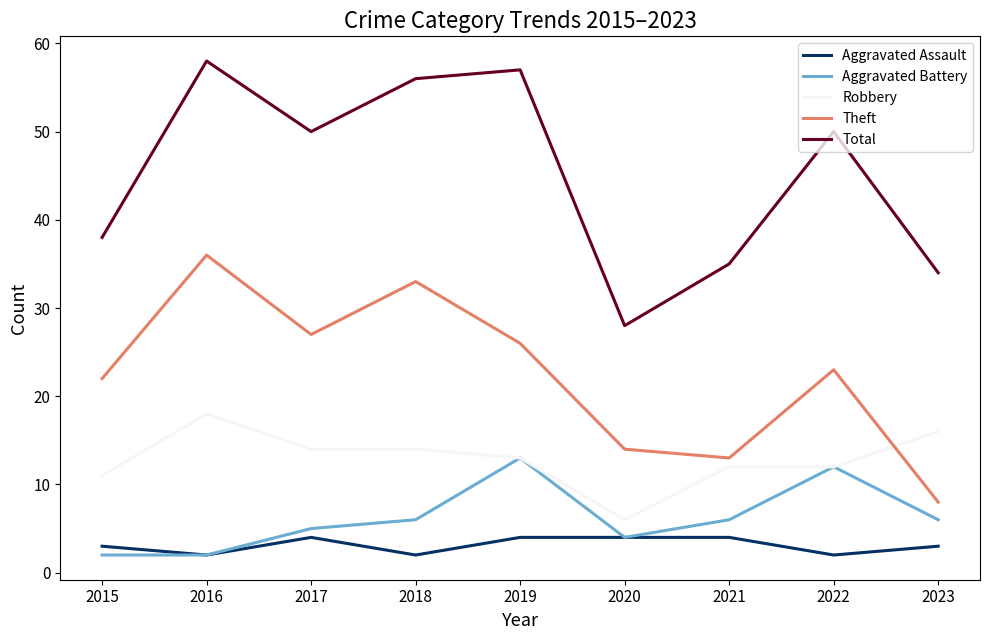

What is the sum of all Robbery values?

116